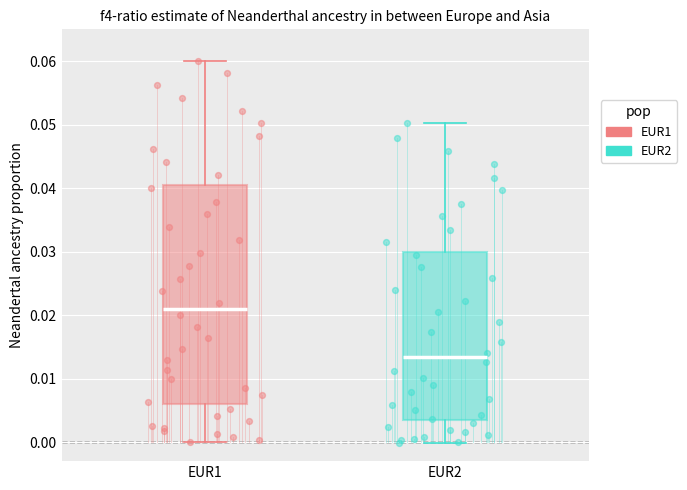

Reading left to right, read every box against the y-axis: the position of its median line, the range the box covers, and the ends of its whiskers. The values are not printed on the chart, so give them approximately, as read against the axis.

EUR1: median 0.021, box 0.006 to 0.041, whiskers 0.000 to 0.060
EUR2: median 0.013, box 0.003 to 0.030, whiskers 0.000 to 0.050